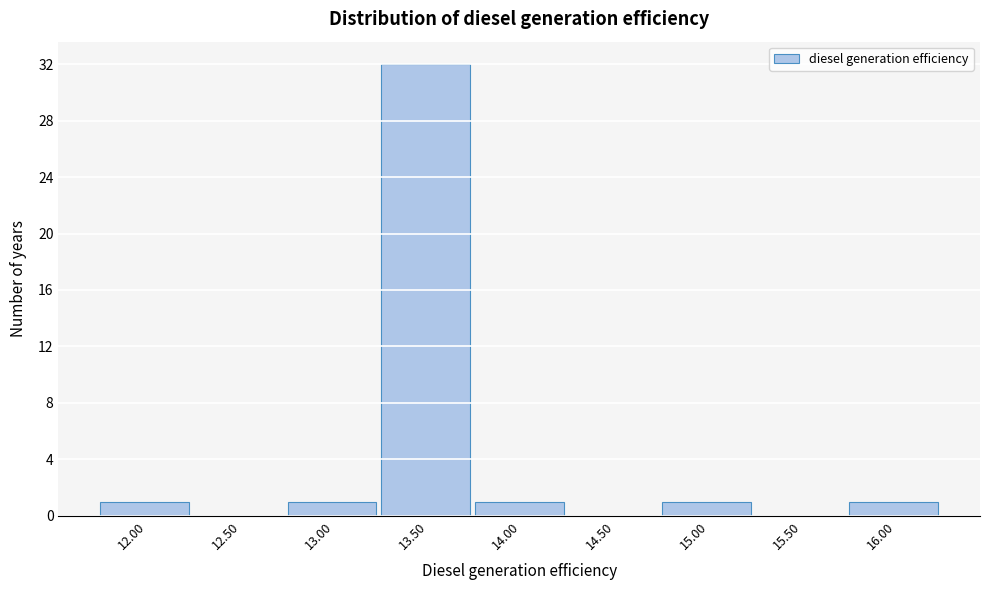

Reading left to right, extract all data points from this chart.

12.00=1	12.50=0	13.00=1	13.50=32	14.00=1	14.50=0	15.00=1	15.50=0	16.00=1